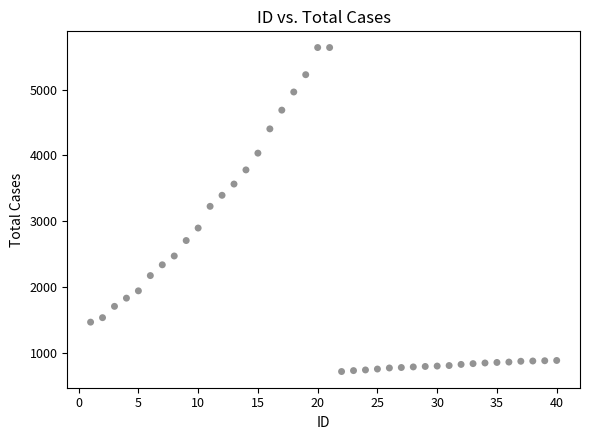

What is the range of X values (max minus min)?

39